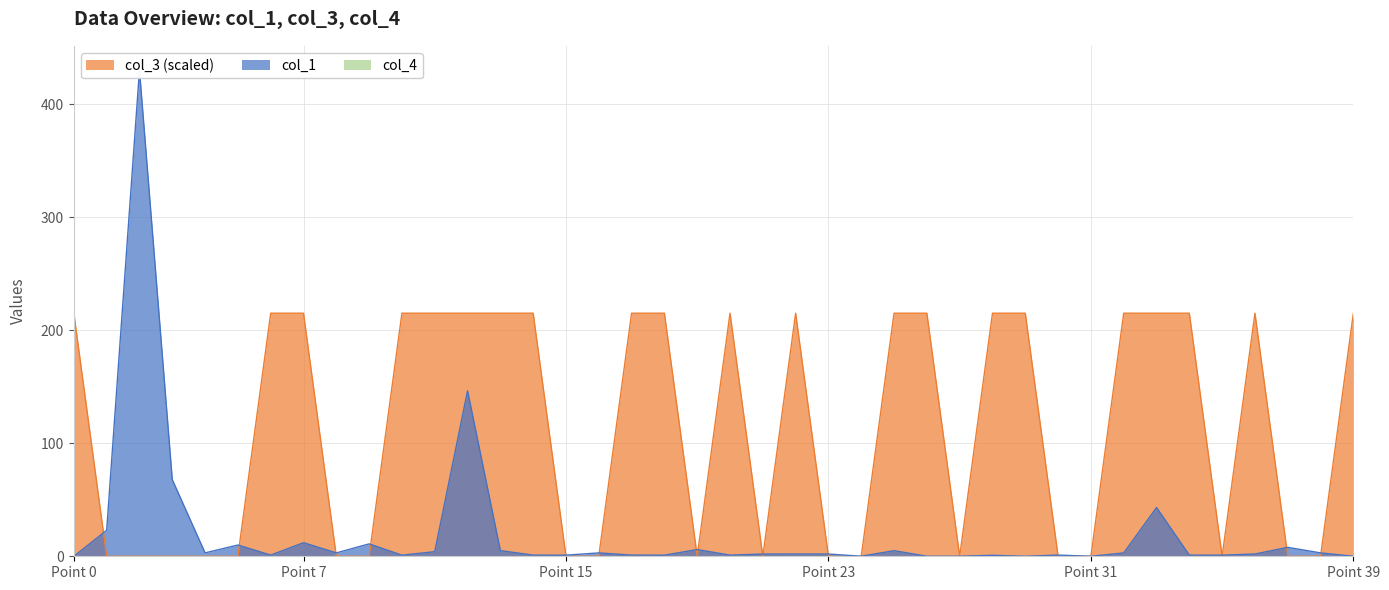

At which label does col_3 first exceed 214?

Point 0